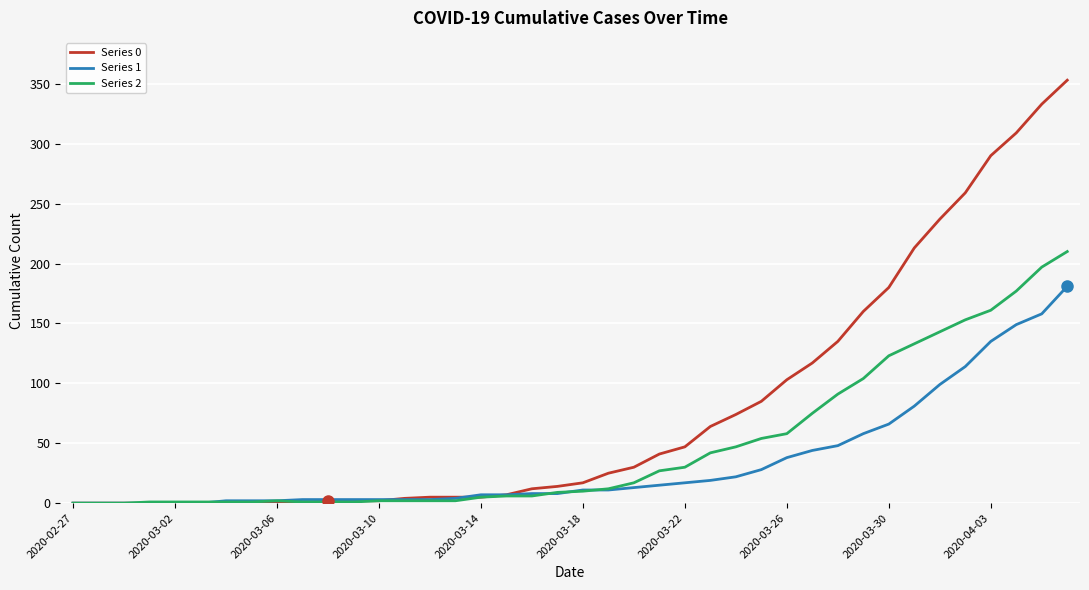

Count the number of data series in this chart.

3